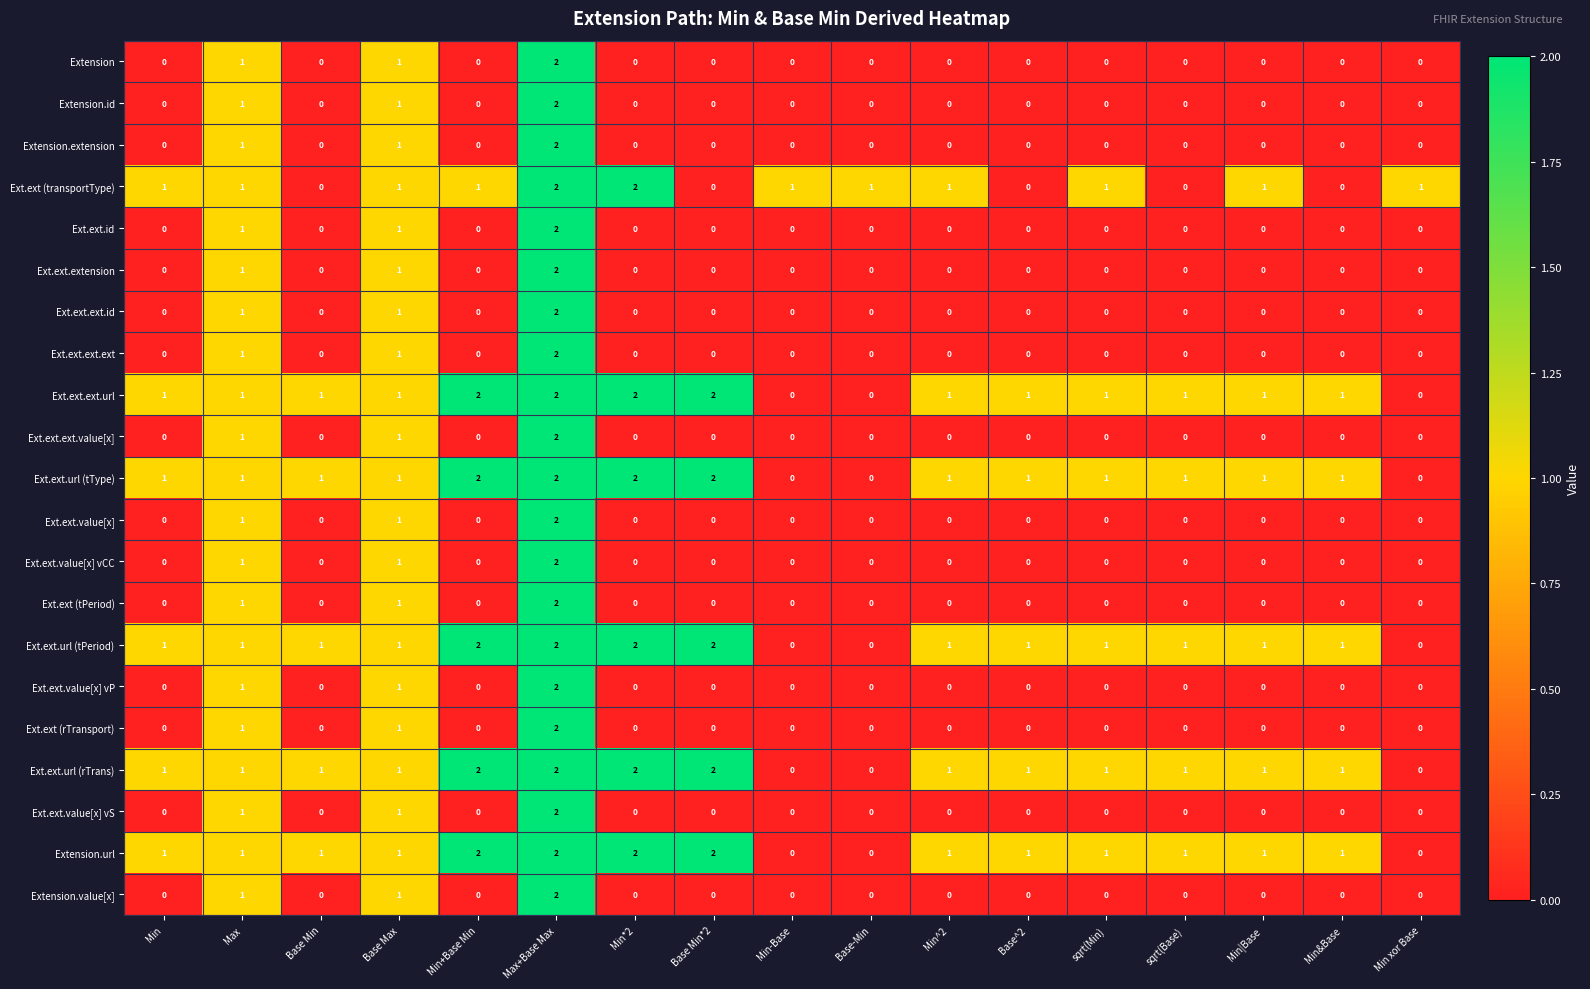

Is it true that Ext.ext.extension equals 0 at Min^2?

True